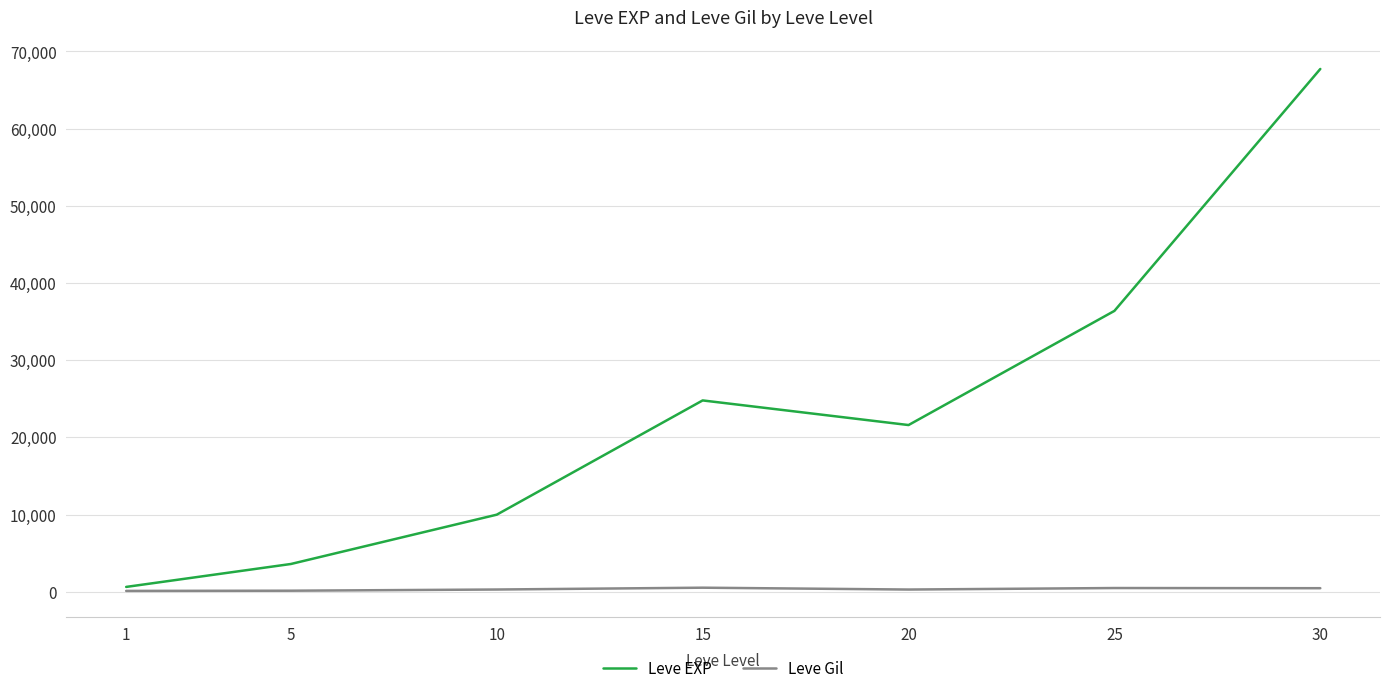

What is the difference between the maximum and minimum values in the Leve Gil series?

416